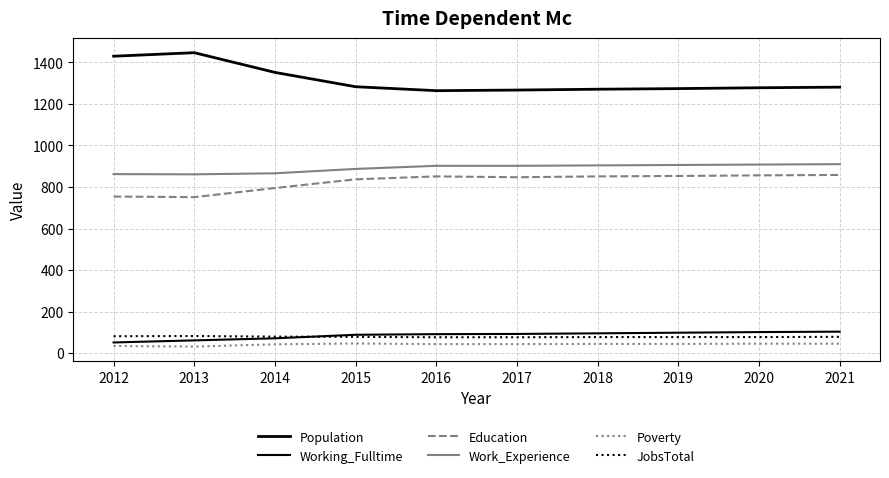

True or false: Poverty has a value of 43 at 2016.

True